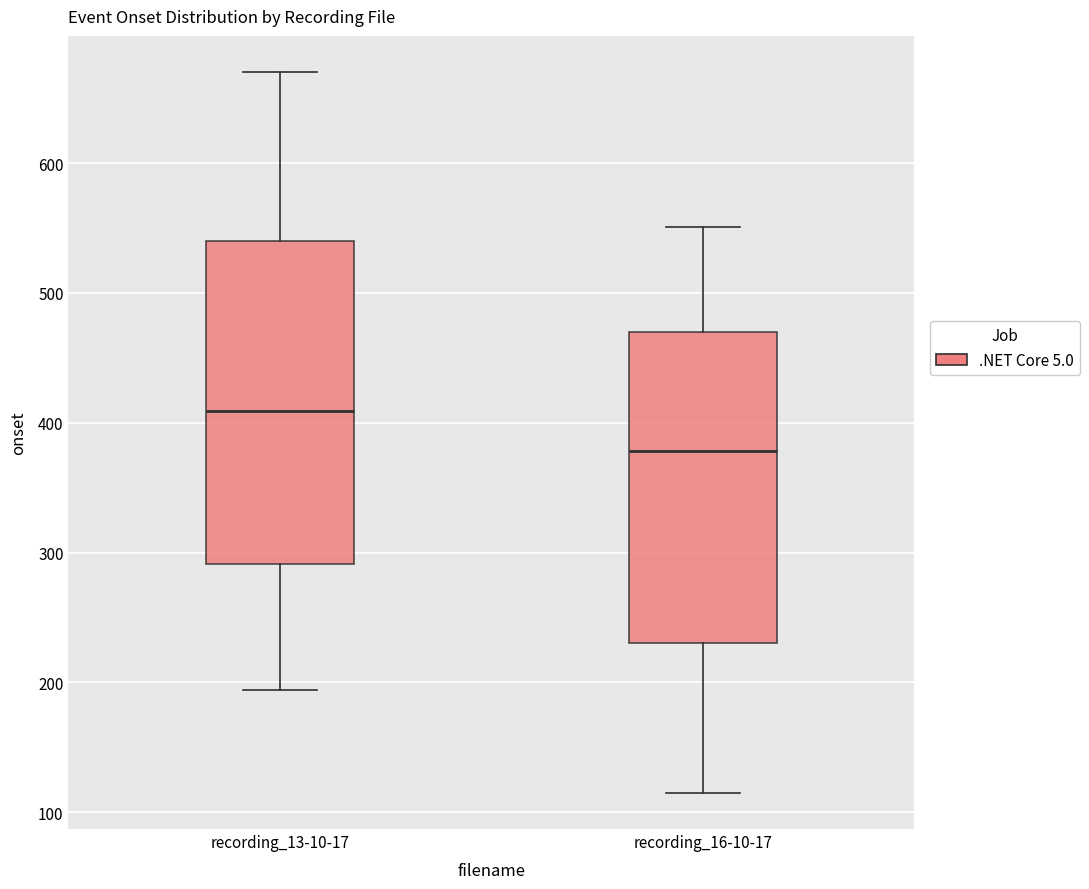

Reading left to right, read every box against the y-axis: the position of its median line, the range the box covers, and the ends of its whiskers. The values are not printed on the chart, so give them approximately, as read against the axis.

recording_13-10-17: median 410, box 290 to 540, whiskers 190 to 670
recording_16-10-17: median 380, box 230 to 470, whiskers 110 to 550